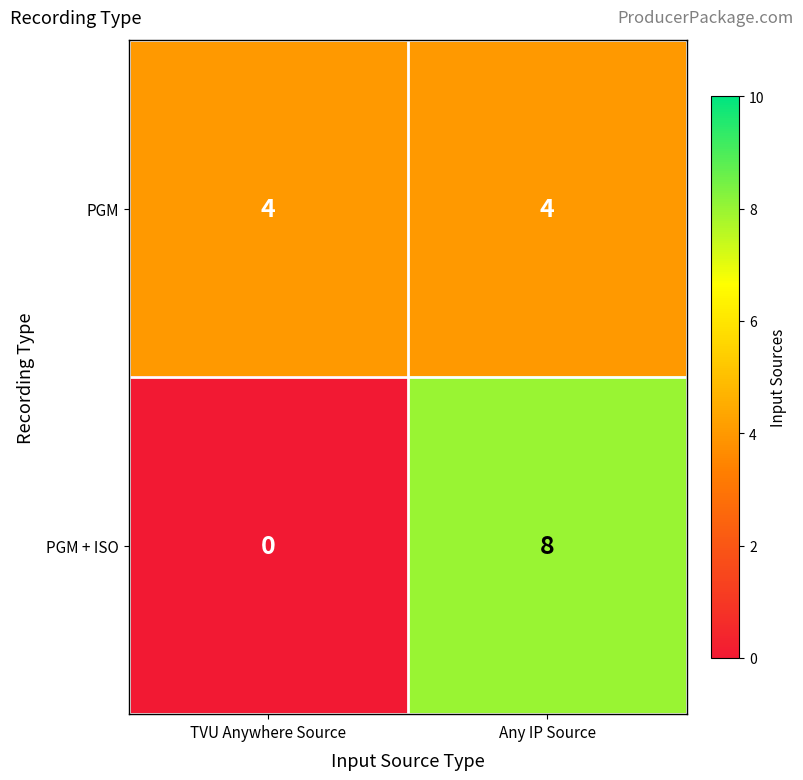

List the series in order of their peak value, lowest first.

PGM, PGM + ISO